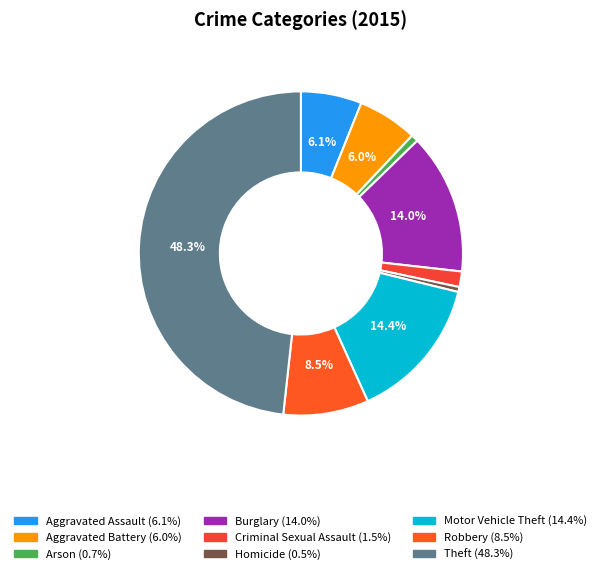

Does any single category account for the majority?

No